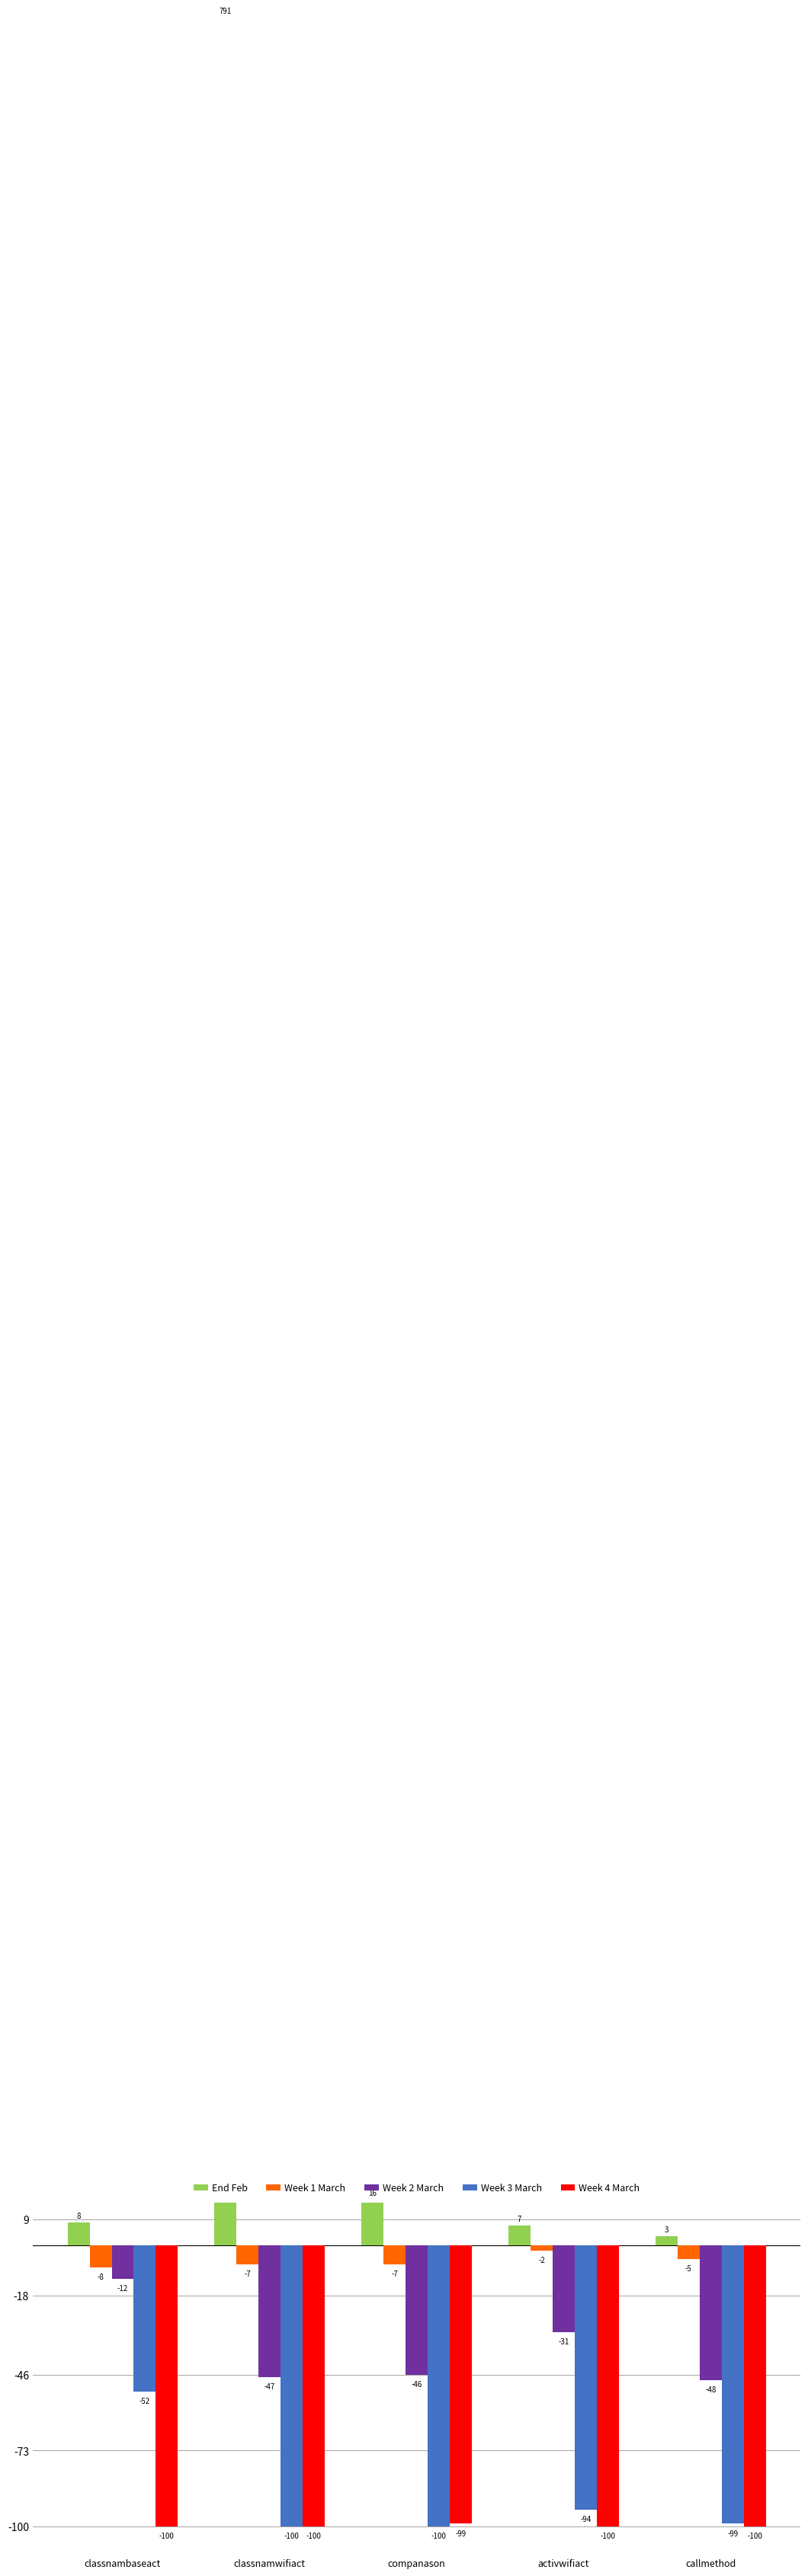

Reading left to right, extract all data points from this chart.

End Feb: classnambaseact=8	classnamwifiact=791	companason=16	activwifiact=7	callmethod=3
Week 1 March: classnambaseact=-8	classnamwifiact=-7	companason=-7	activwifiact=-2	callmethod=-5
Week 2 March: classnambaseact=-12	classnamwifiact=-47	companason=-46	activwifiact=-31	callmethod=-48
Week 3 March: classnambaseact=-52	classnamwifiact=-100	companason=-100	activwifiact=-94	callmethod=-99
Week 4 March: classnambaseact=-100	classnamwifiact=-100	companason=-99	activwifiact=-100	callmethod=-100